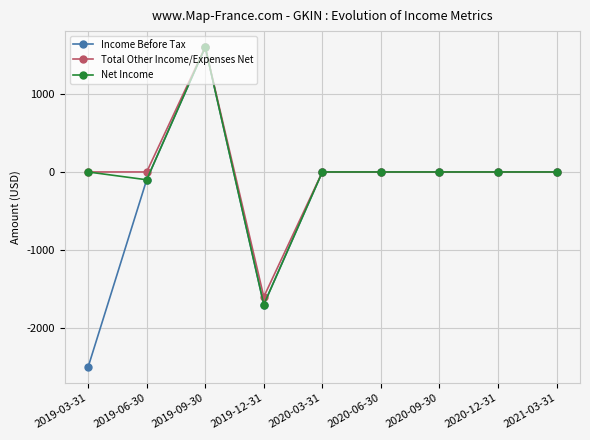

Which series has the widest spread of values?

Income Before Tax